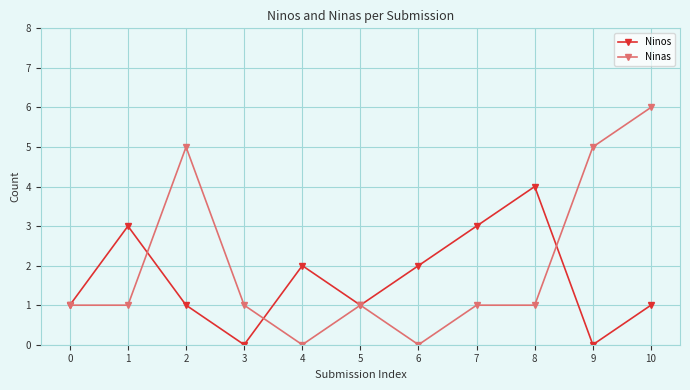

At which category is the sum across all series the highest?

10